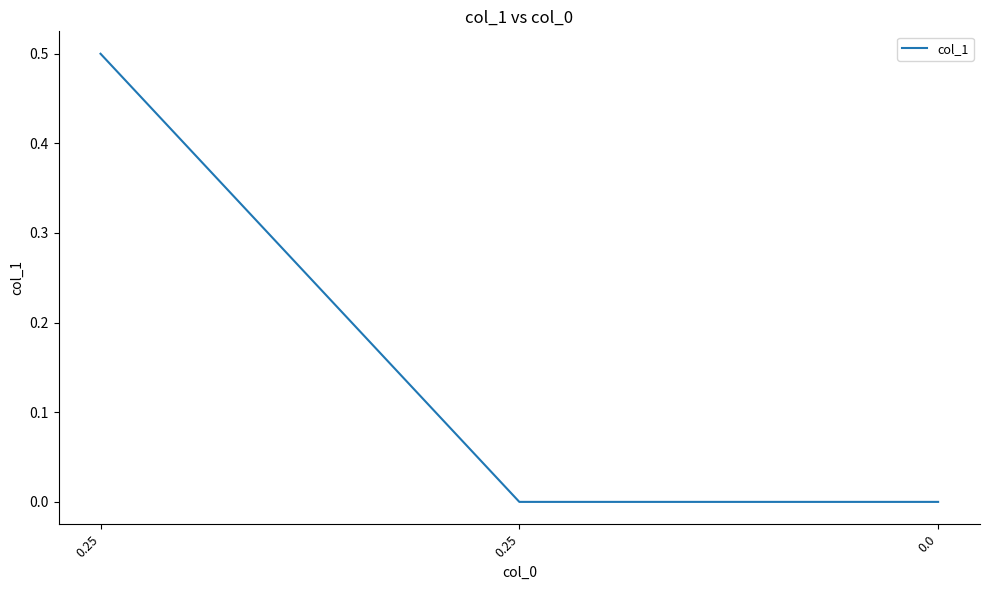

Reading left to right, list all the values displayed in this chart.

0.5	0.0	0.0